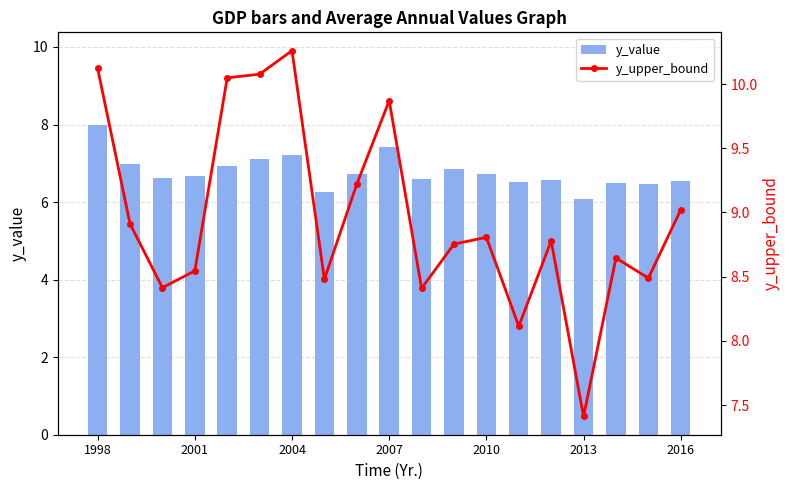

What is the minimum value shown in the chart?

6.1